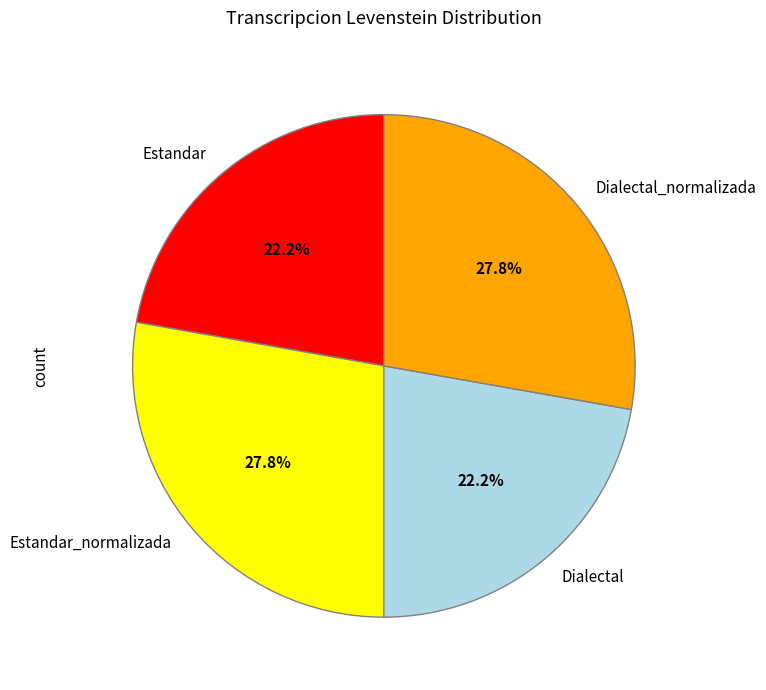

Between Estandar_normalizada and Dialectal, which is larger?

Estandar_normalizada